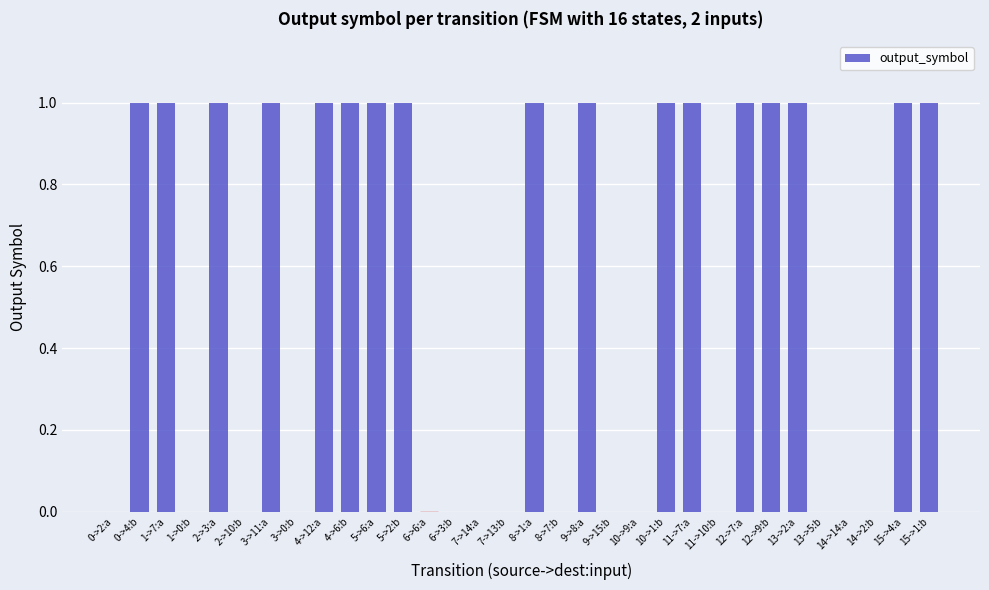

What is the sum of all values?

17